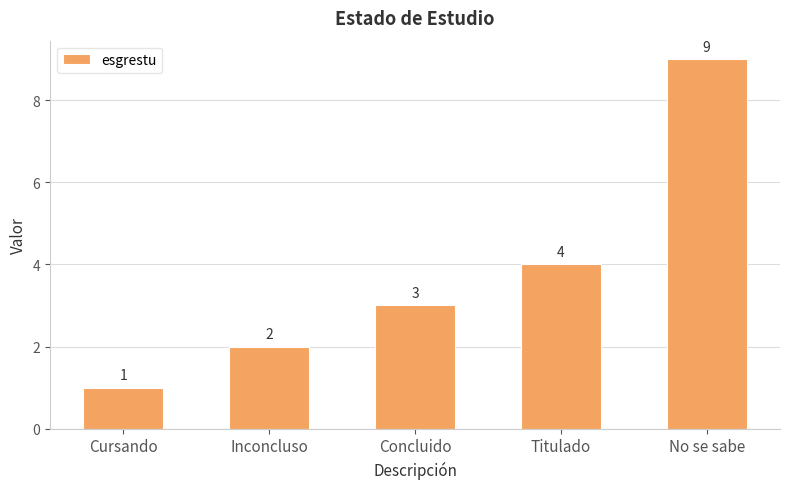

What is the average value?

4